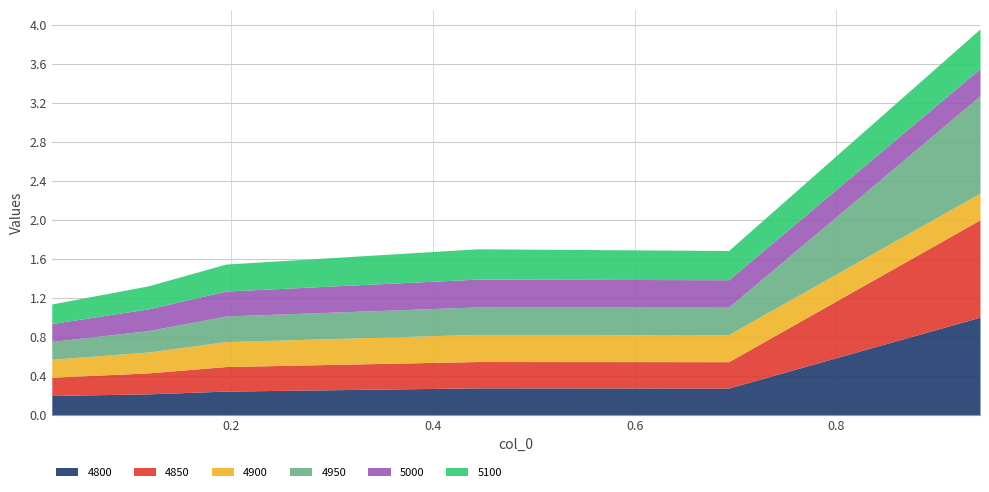

Which category has the lowest value in the 5000 series?

0.02191780821917808